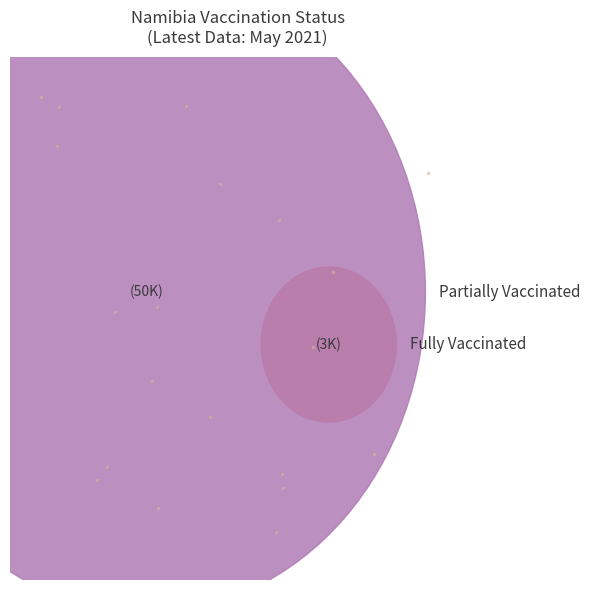

True or false: Sinopharm/Beijing accounts for 0% of the total.

True